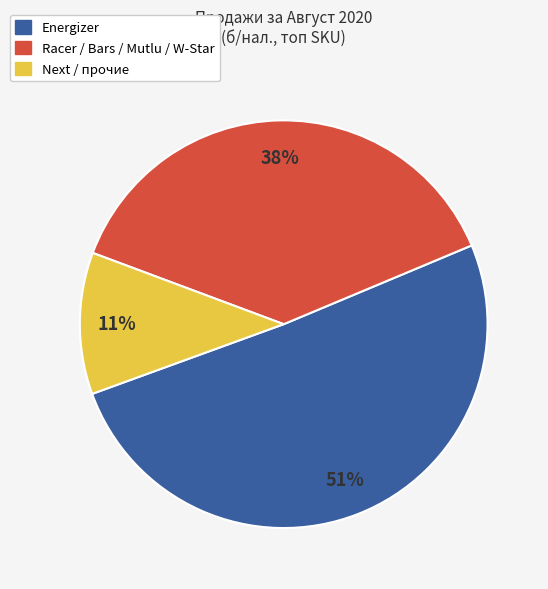

Does any single category account for the majority?

Yes